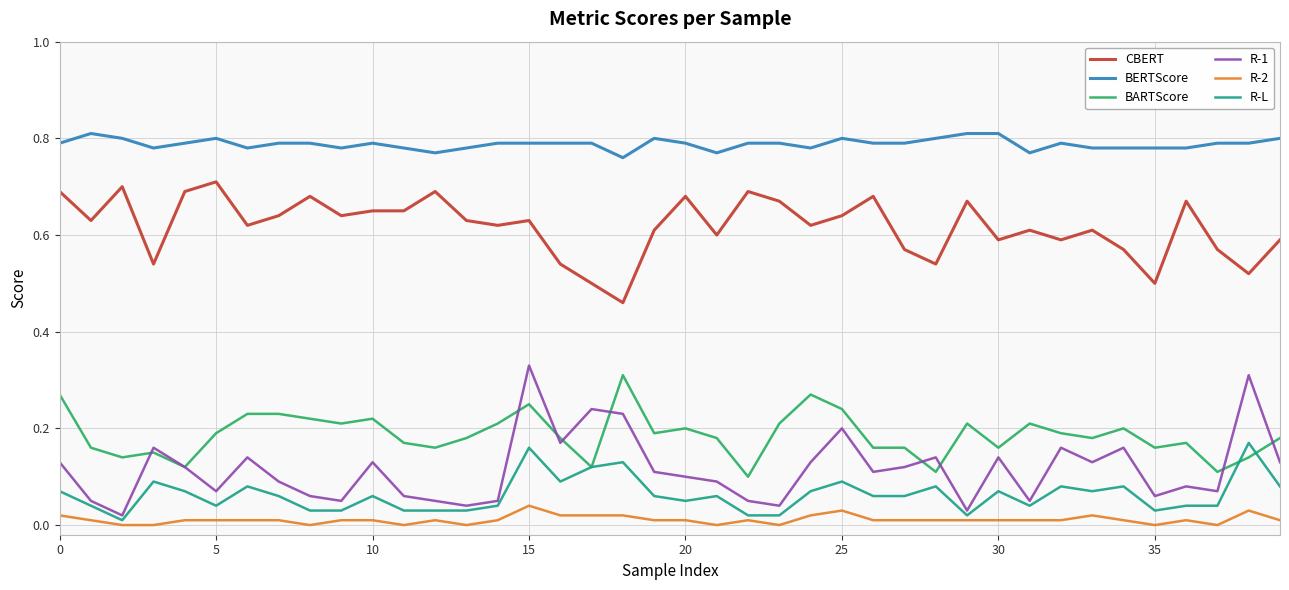

True or false: CBERT and BARTScore intersect in this chart.

False